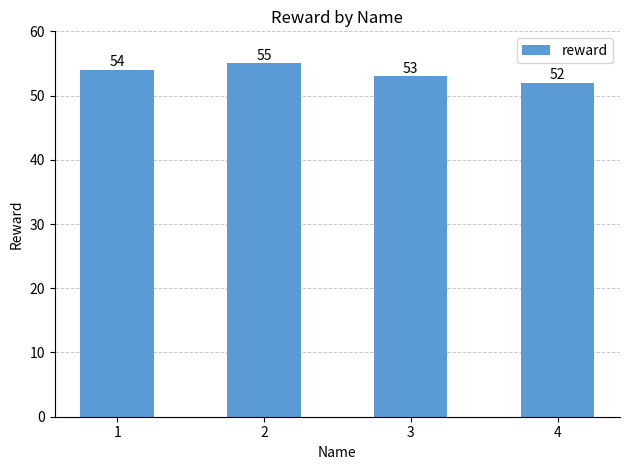

What is the value of the 3rd bar from the left?

53